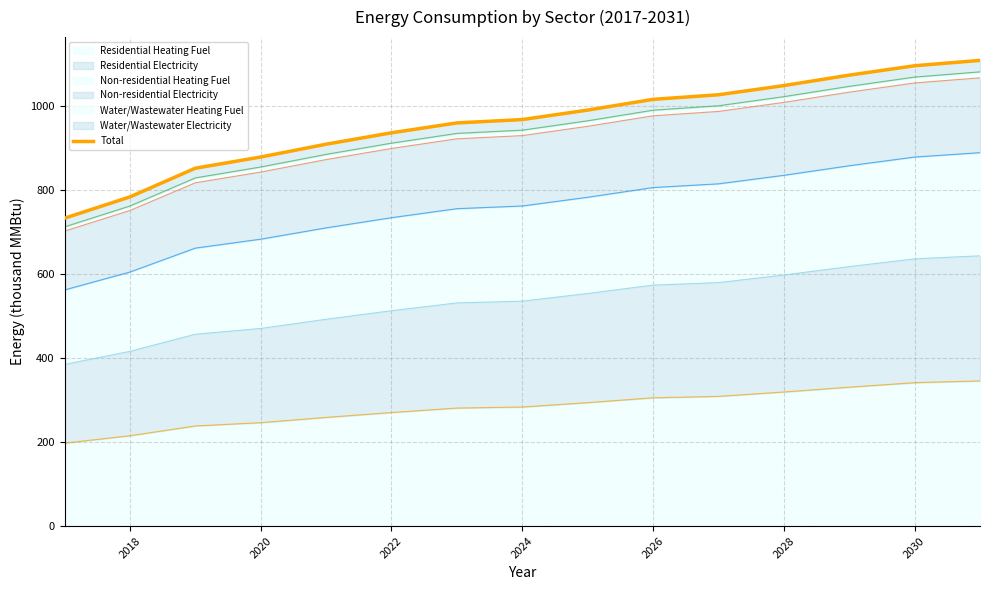

Is it true that Residential Heating Fuel equals 283.2 at 2024?

True